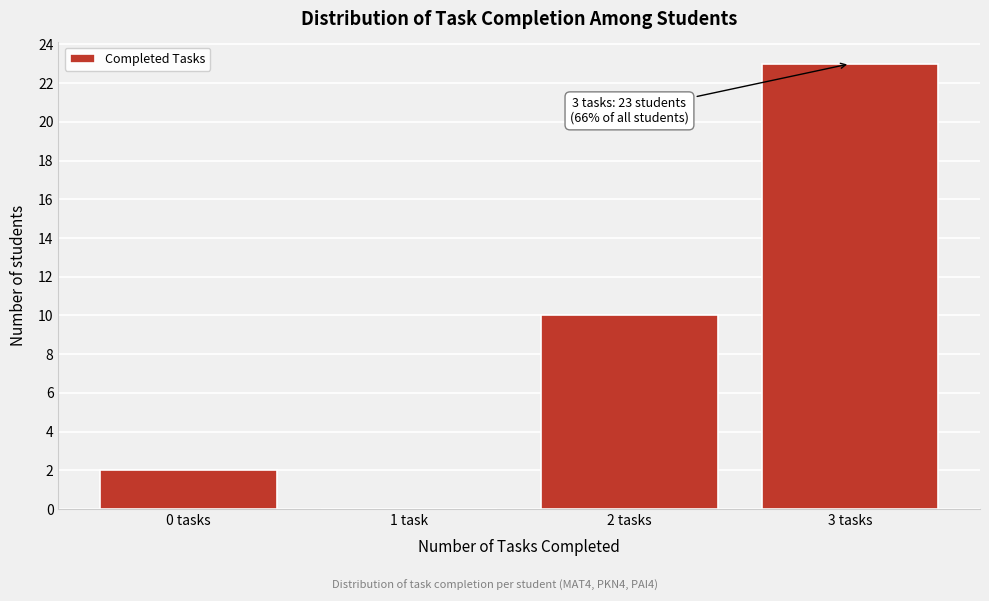

Reading left to right, list all the values displayed in this chart.

0 tasks=2	1 task=0	2 tasks=10	3 tasks=23